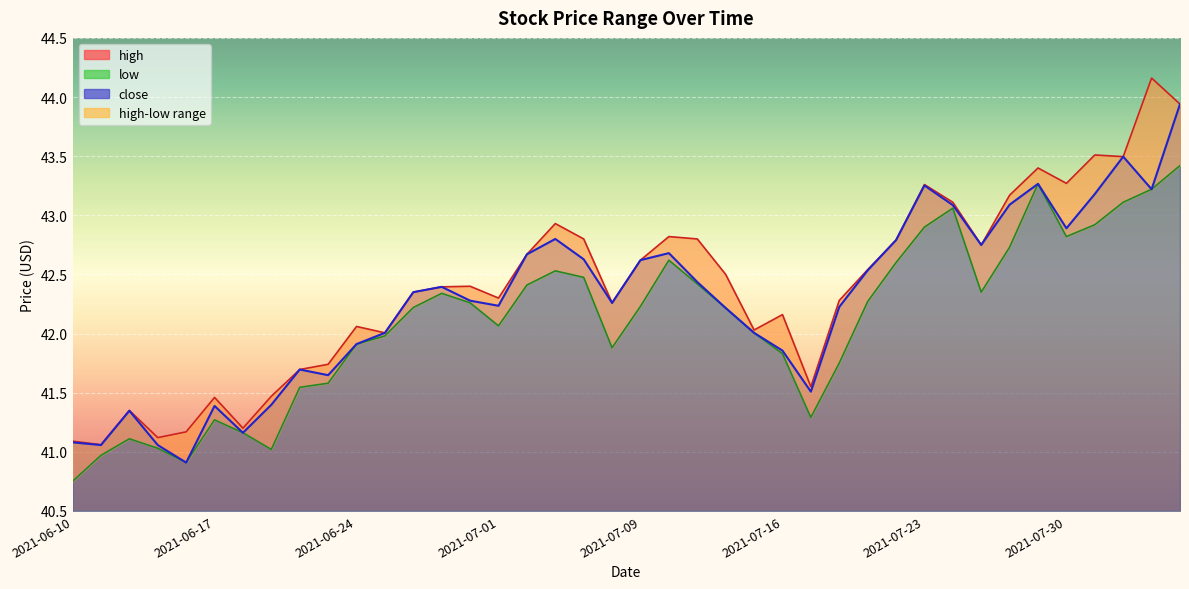

Which series has the largest total across all categories?

high